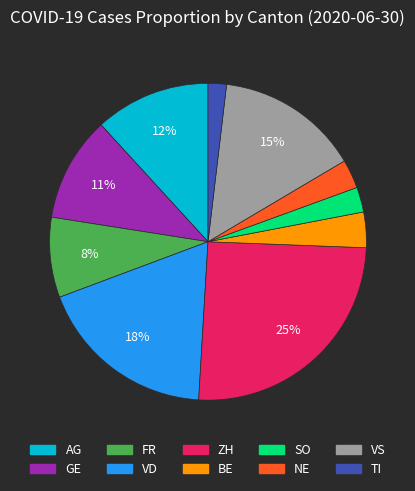

Is there a majority slice in this chart?

No